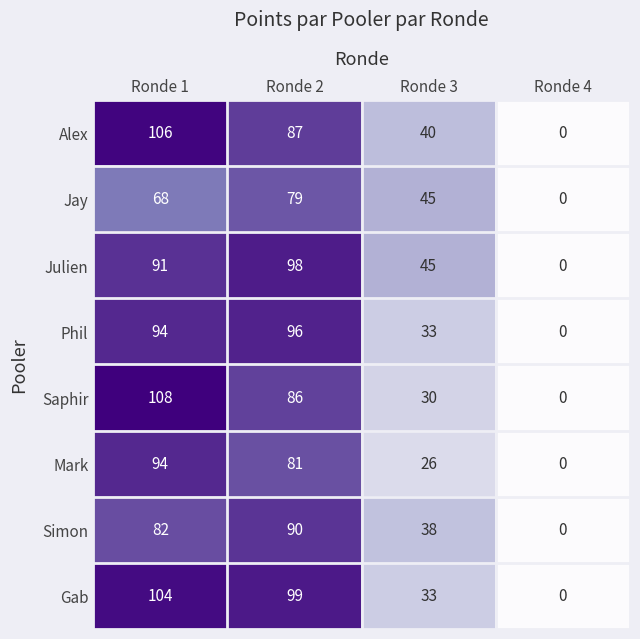

True or false: Mark has a value of 11 at Ronde 3.

False